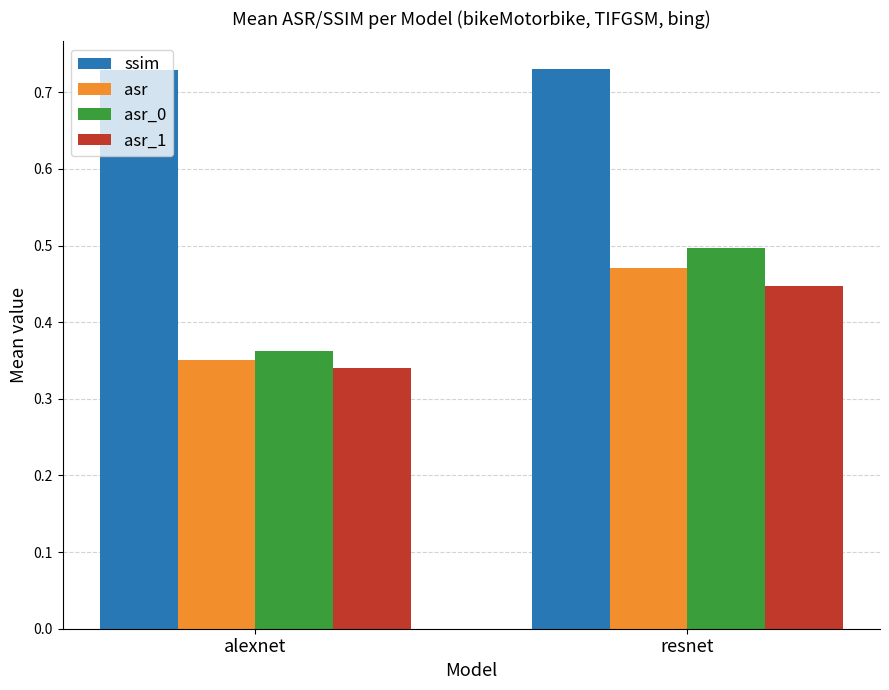

Which category has the lowest value in the asr_1 series?

alexnet